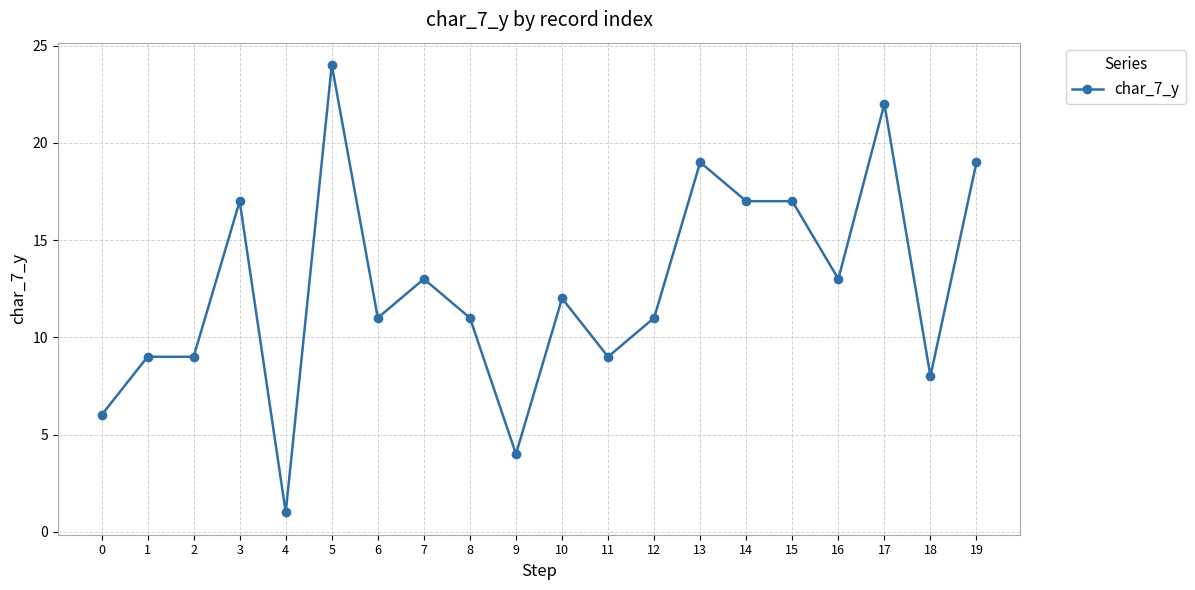

What is the ratio of the value at 4 to the value at 0?

0.2